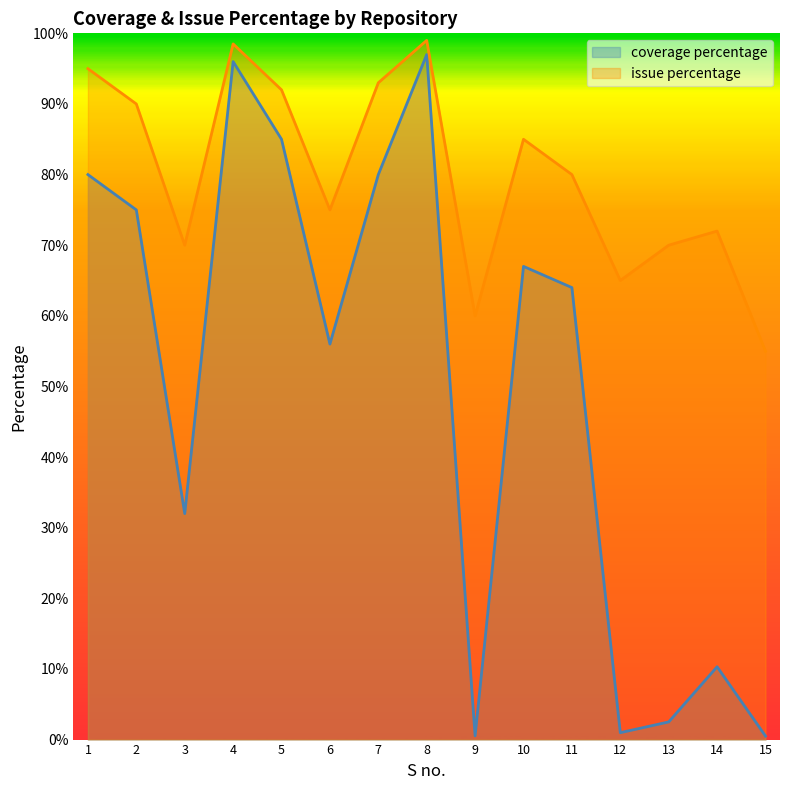

Is the value of coverage percentage at 3 greater than the value of issue percentage at 1?

No